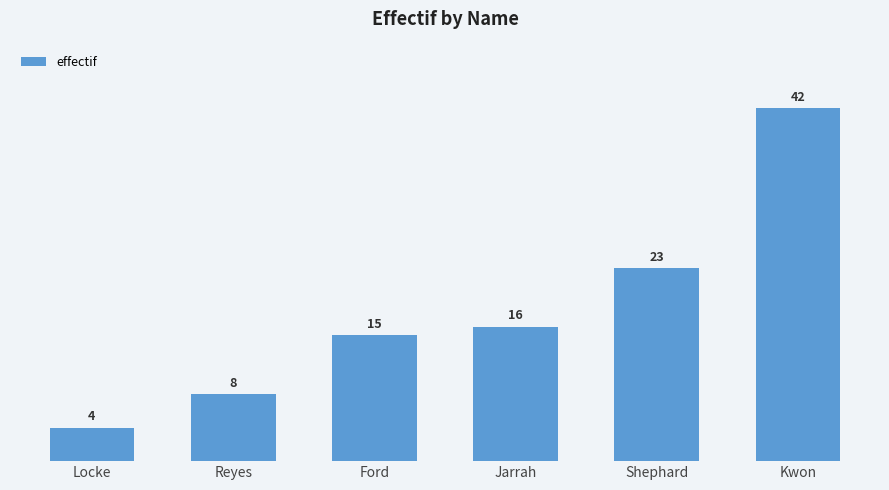

Is it true that the value at Kwon is 58?

False